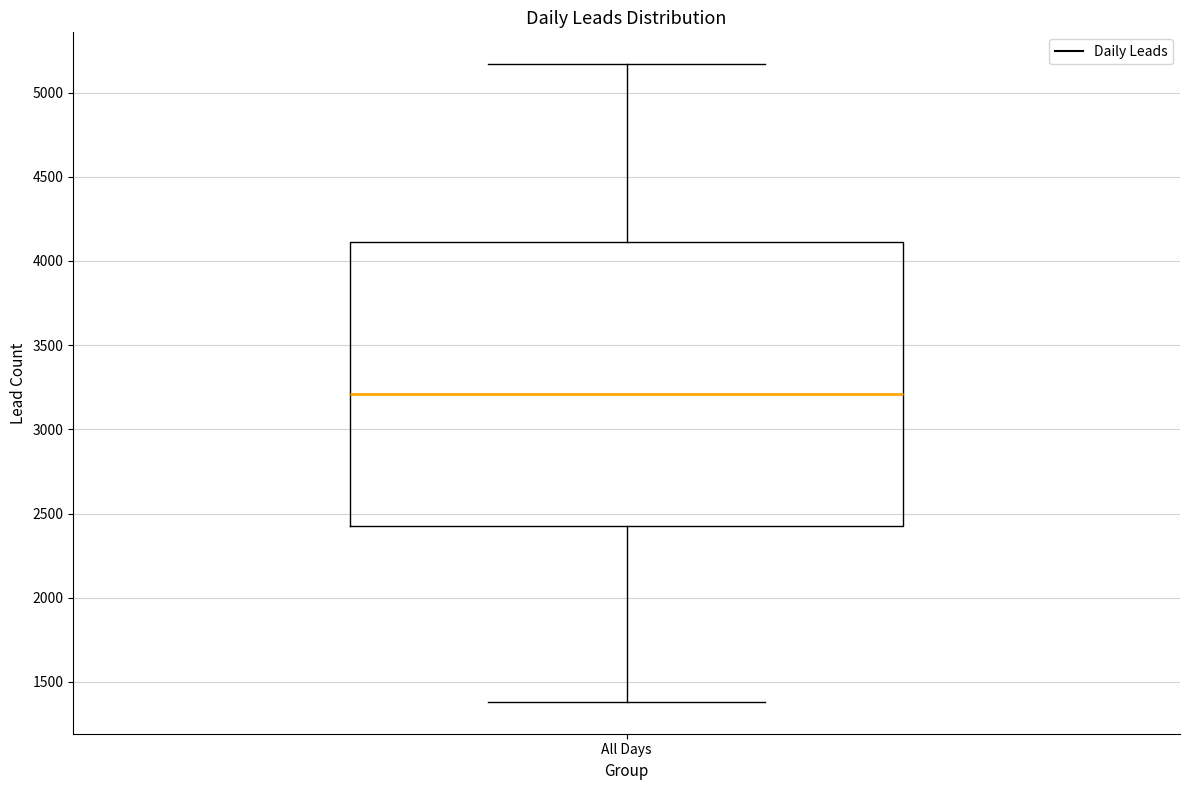

Read this box plot against the y-axis: the position of the median line, the range covered by the box, and the ends of both whiskers. The values are not printed on the chart, so give them approximately, as read against the axis.

median 3200, box 2450 to 4100, whiskers 1400 to 5150